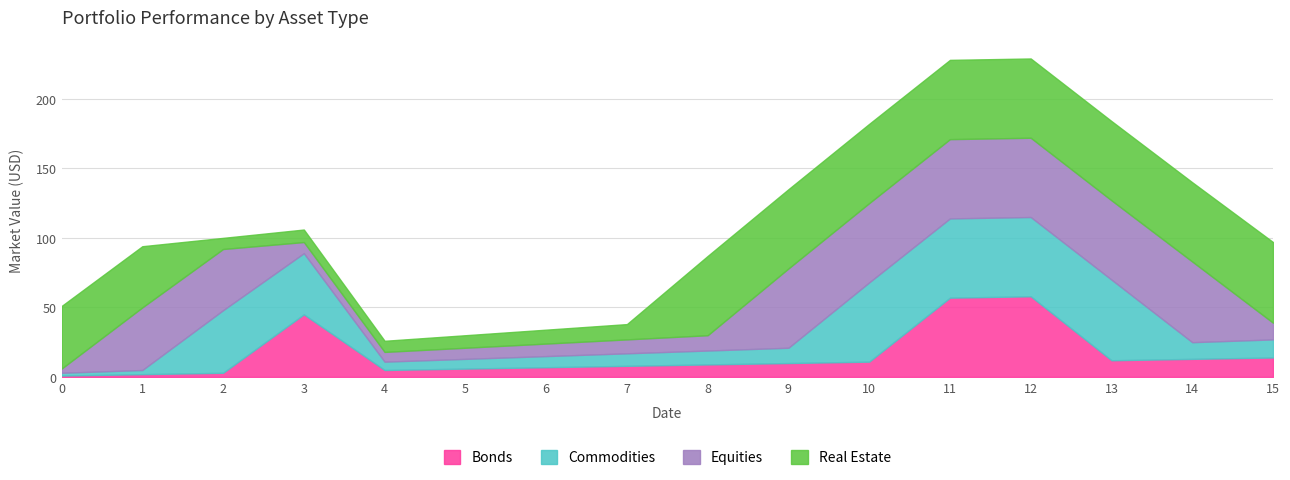

Between which two adjacent categories do Bonds and Real Estate first intersect?

2 and 3